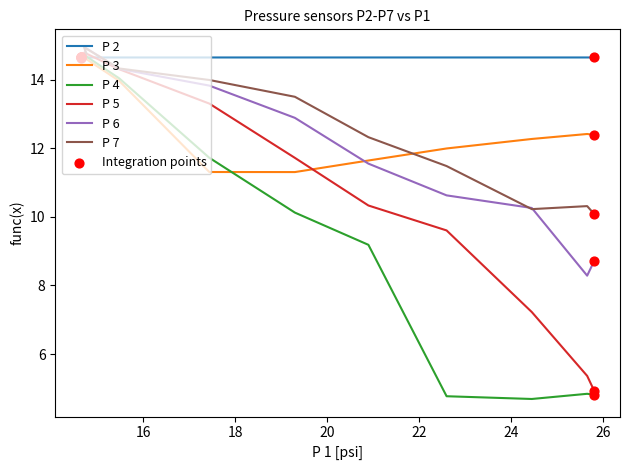

Which series reaches the minimum Y coordinate?

P 4